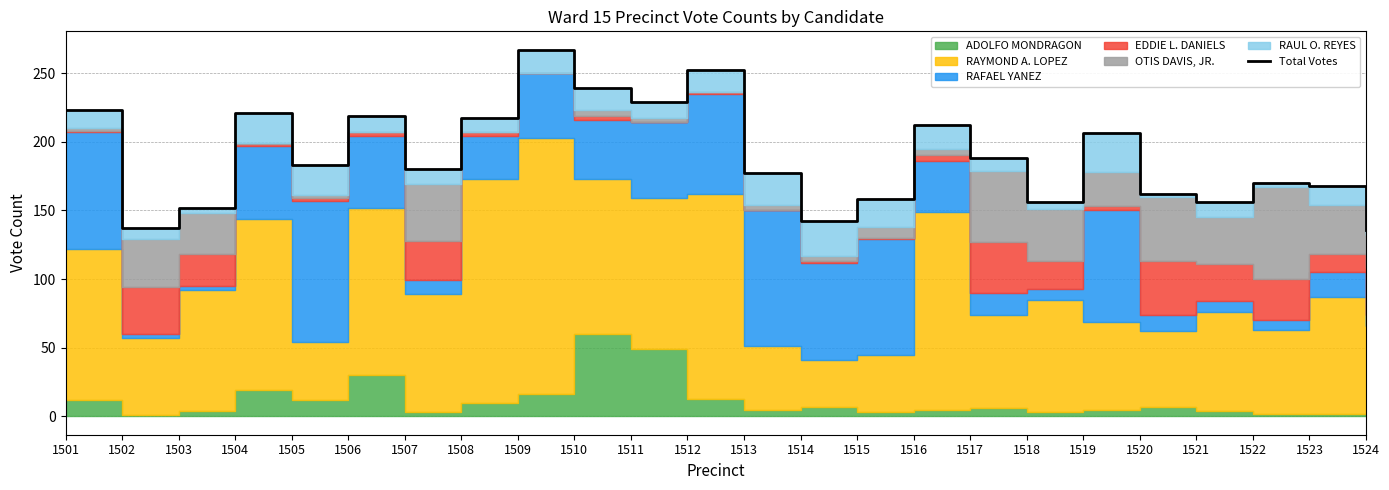

Does the chart display data point markers on the line(s)?

No